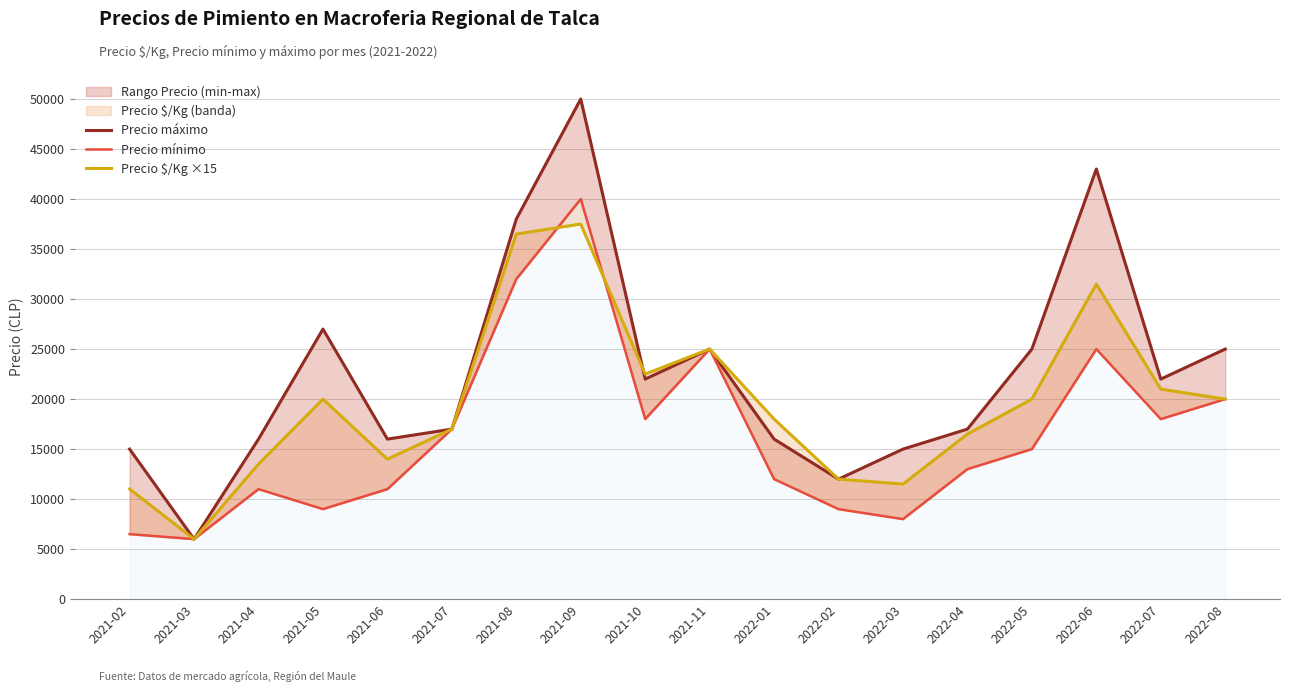

After their last crossing, which series has the higher values: Precio $/Kg ×15 or Precio máximo?

Precio $/Kg ×15